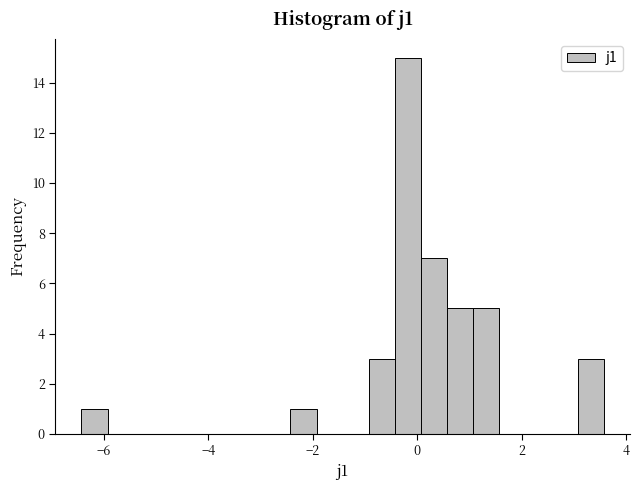

Around what value on the x-axis is the tallest bar? Give the approximate position of its centre, as read against the axis.

-0.2